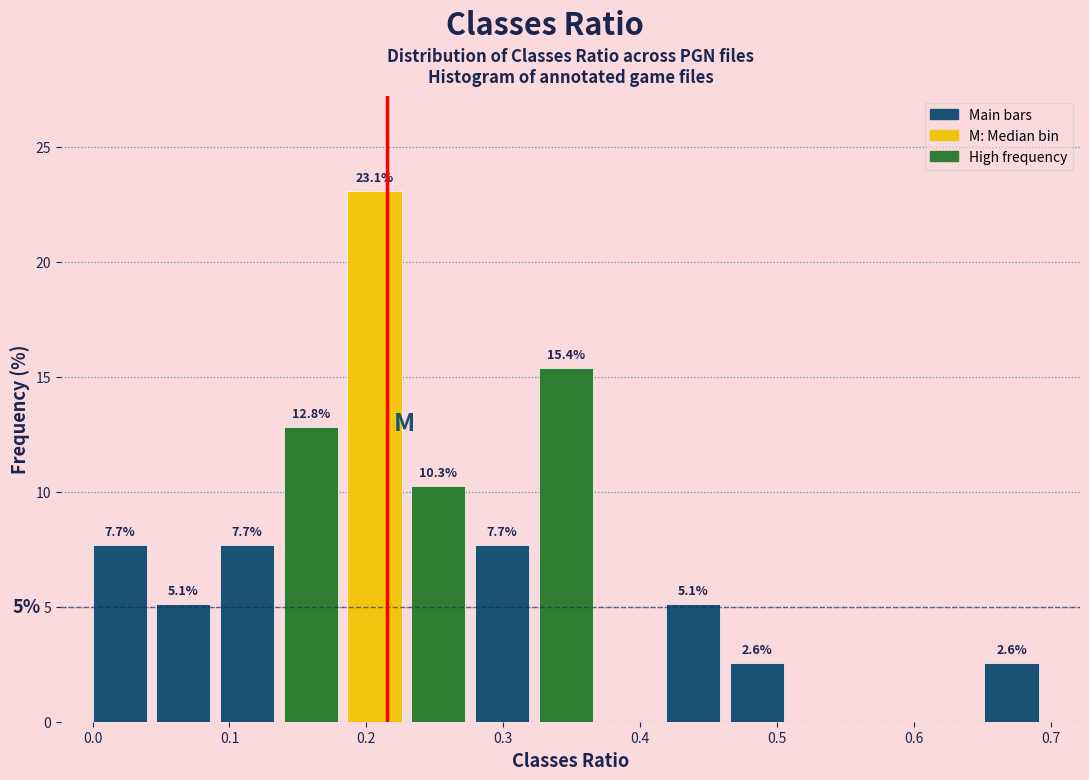

Which range on the x-axis has the tallest bar?

0.19 to 0.23